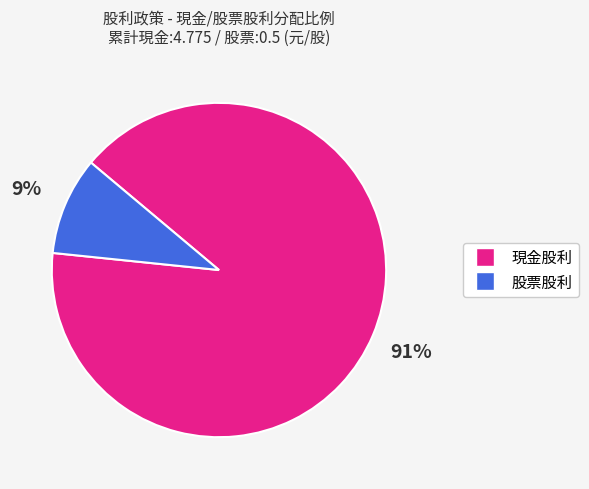

To the nearest percent, what is the average slice percentage?

50%